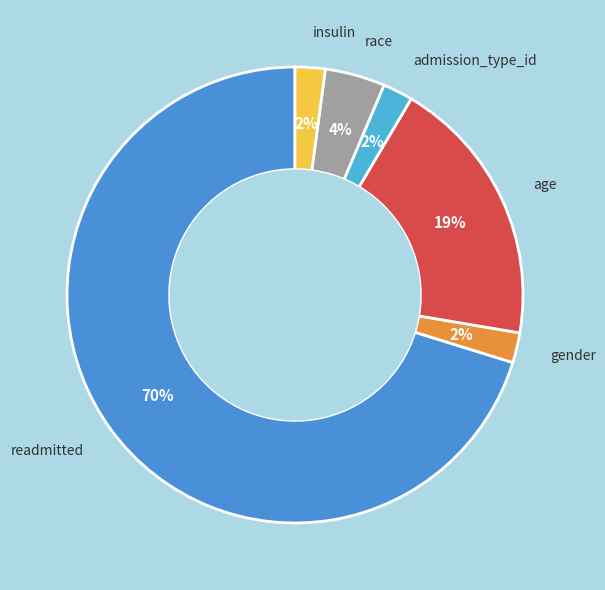

Is there any slice that represents more than half of the pie?

Yes